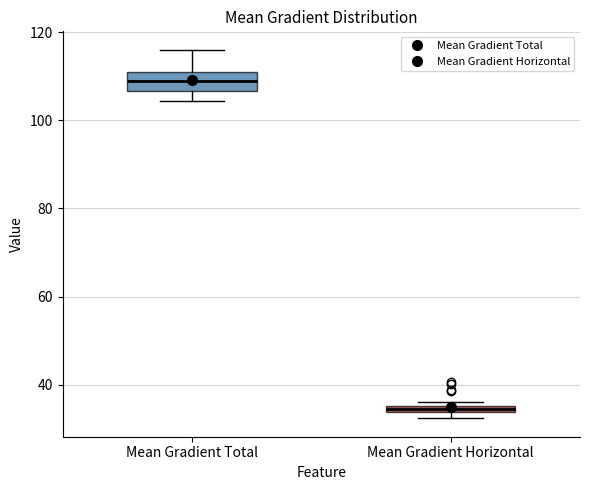

Which box has the lowest median line?

Mean Gradient Horizontal